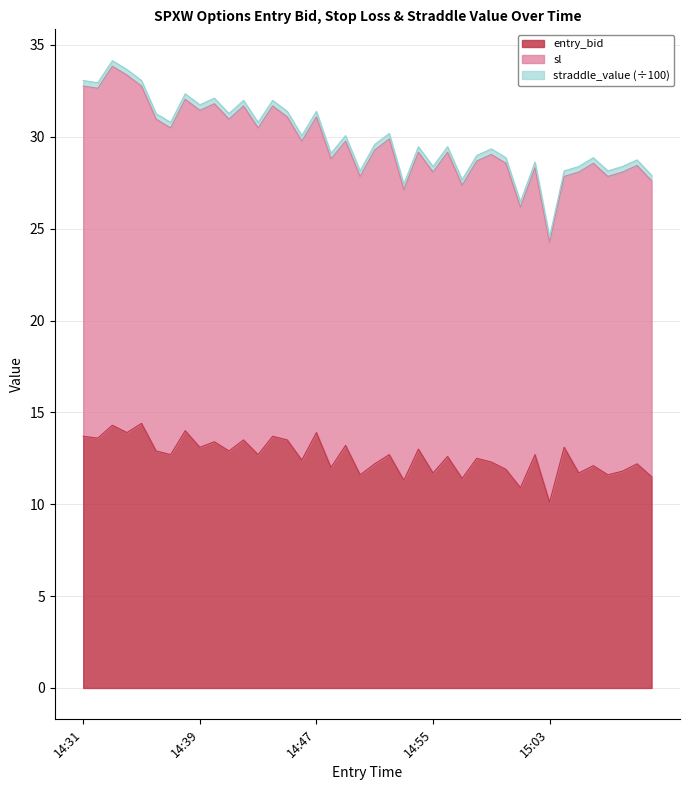

What is the difference between the second highest and second lowest values in the entry_bid series?

3.4